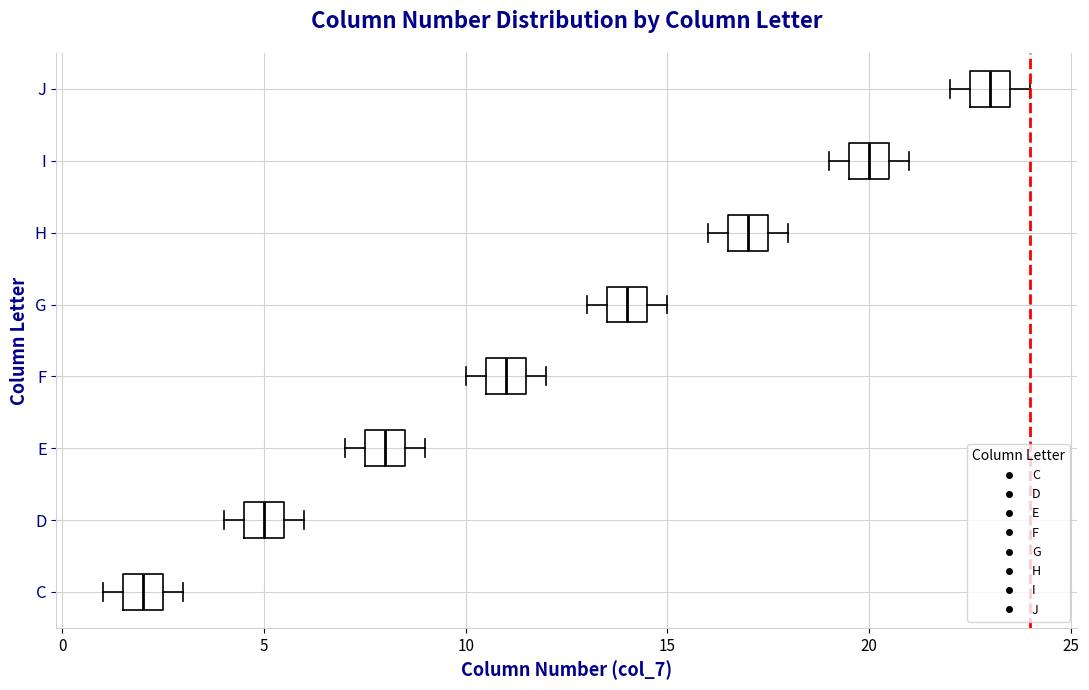

Reading bottom to top, read every box against the x-axis: the position of its median line, the range the box covers, and the ends of its whiskers. The values are not printed on the chart, so give them approximately, as read against the axis.

C: median 2.0, box 1.5 to 2.5, whiskers 1.0 to 3.0
D: median 5.0, box 4.5 to 5.5, whiskers 4.0 to 6.0
E: median 8.0, box 7.5 to 8.5, whiskers 7.0 to 9.0
F: median 11.0, box 10.5 to 11.5, whiskers 10.0 to 12.0
G: median 14.0, box 13.5 to 14.5, whiskers 13.0 to 15.0
H: median 17.0, box 16.5 to 17.5, whiskers 16.0 to 18.0
I: median 20.0, box 19.5 to 20.5, whiskers 19.0 to 21.0
J: median 23.0, box 22.5 to 23.5, whiskers 22.0 to 24.0